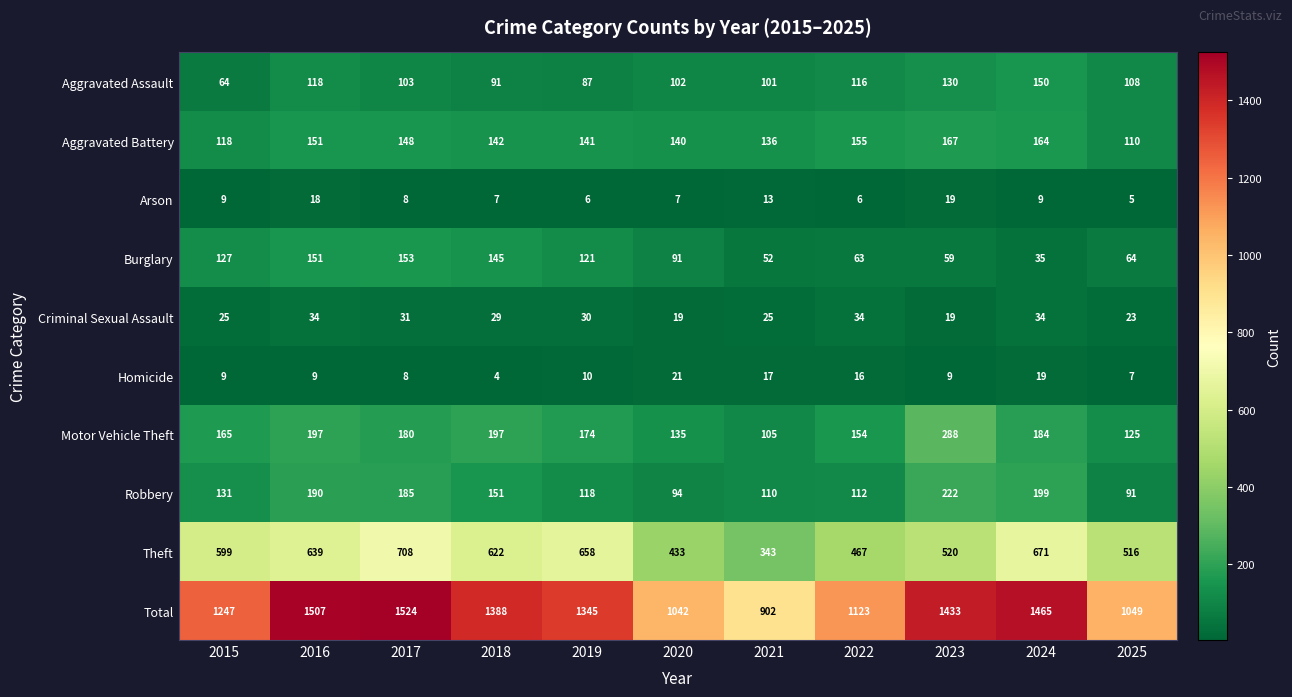

Rank the series by their maximum value, from highest to lowest.

Total, Theft, Motor Vehicle Theft, Robbery, Aggravated Battery, Burglary, Aggravated Assault, Criminal Sexual Assault, Homicide, Arson